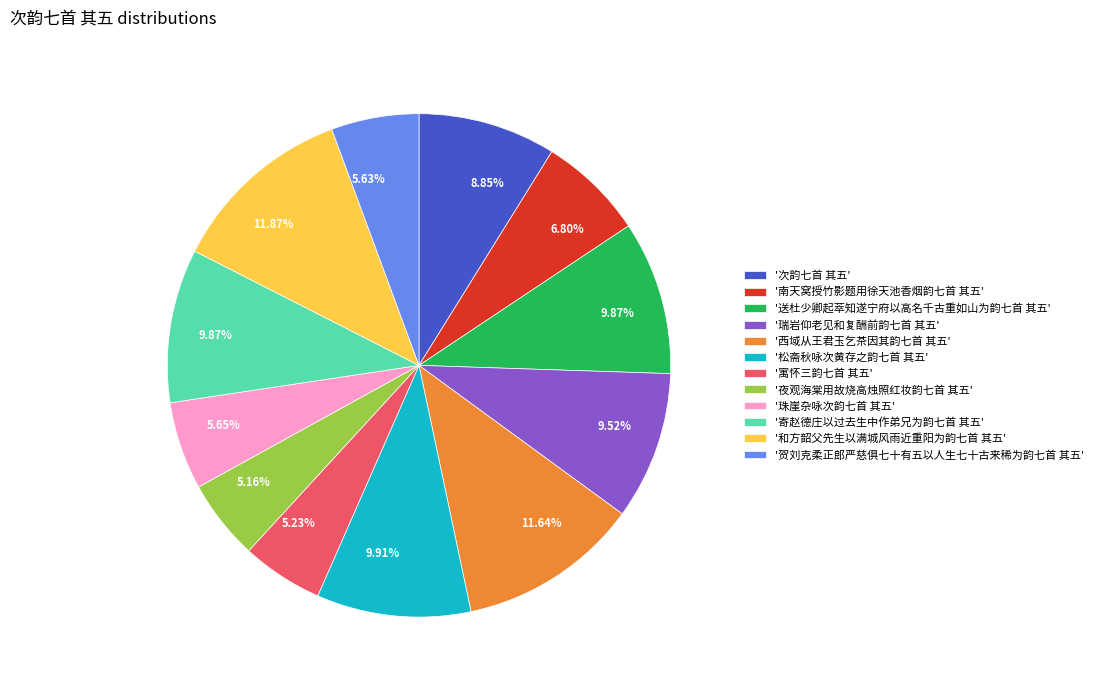

Do '和方韶父先生以满城风雨近重阳为韵七首 其五' and '次韵七首 其五' together represent more than half of the pie?

No